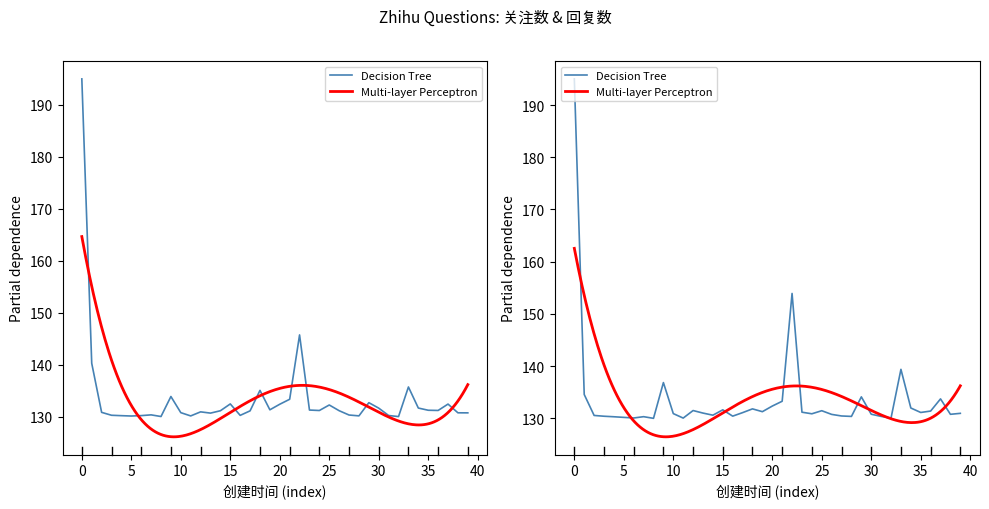

What is the maximum value for 关注数?

195.0